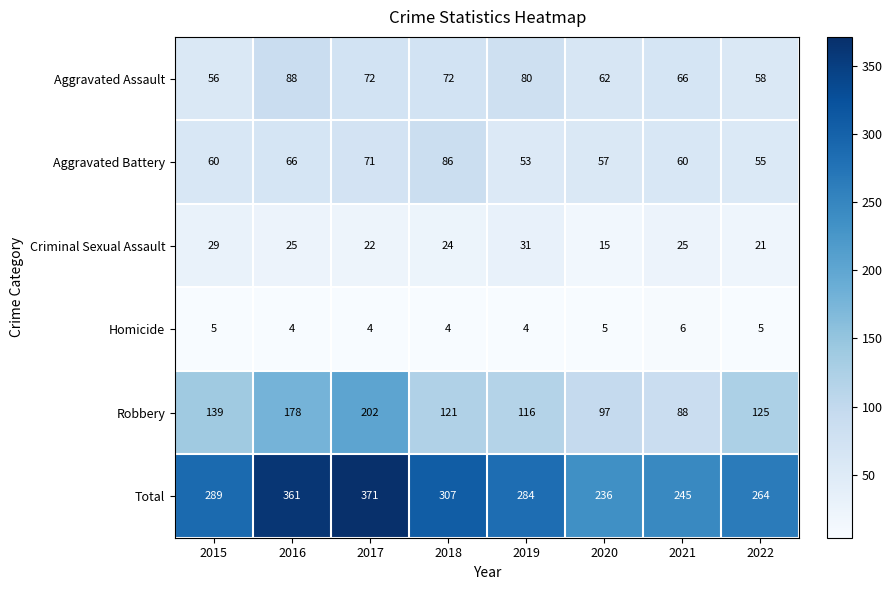

What is the average value of the Criminal Sexual Assault series?

24